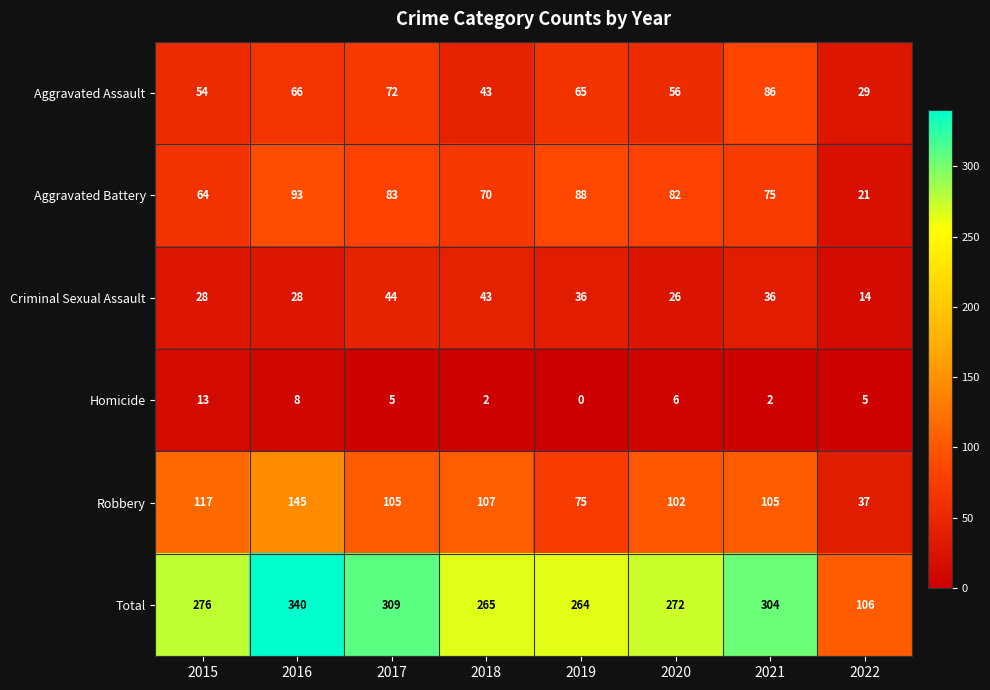

Between 2015 and 2017, which series saw the biggest shift?

Total